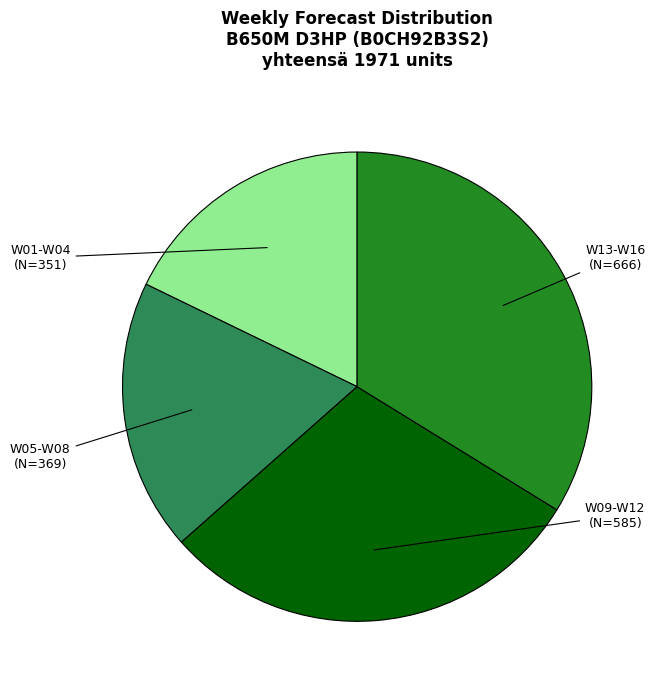

Is there a majority slice in this chart?

No